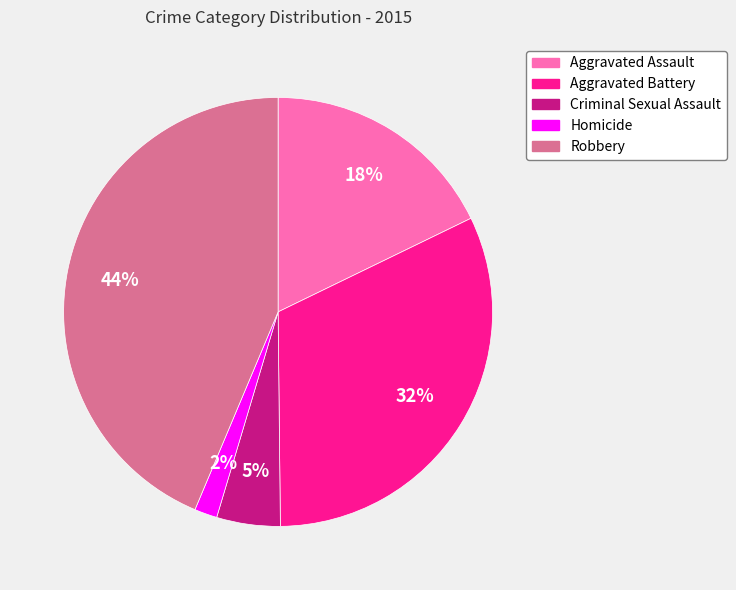

Is there any slice that represents more than half of the pie?

No